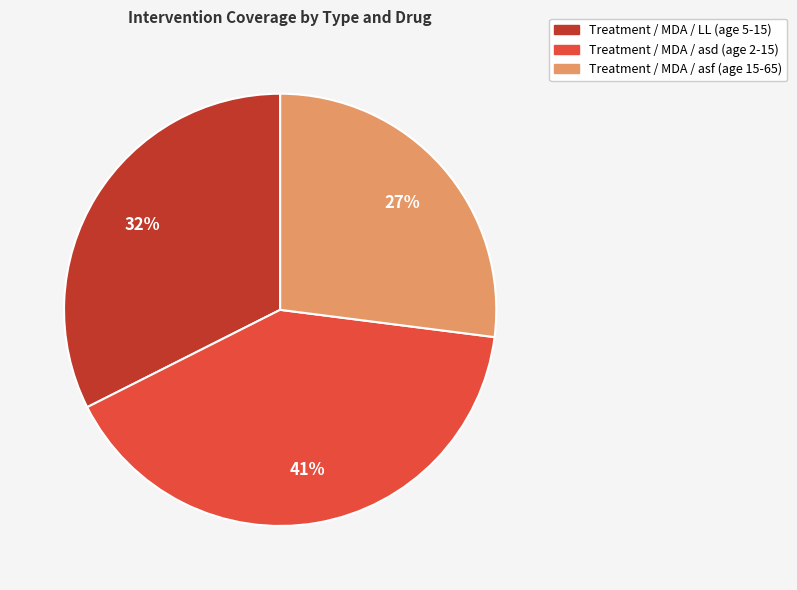

Does any single category account for the majority?

No